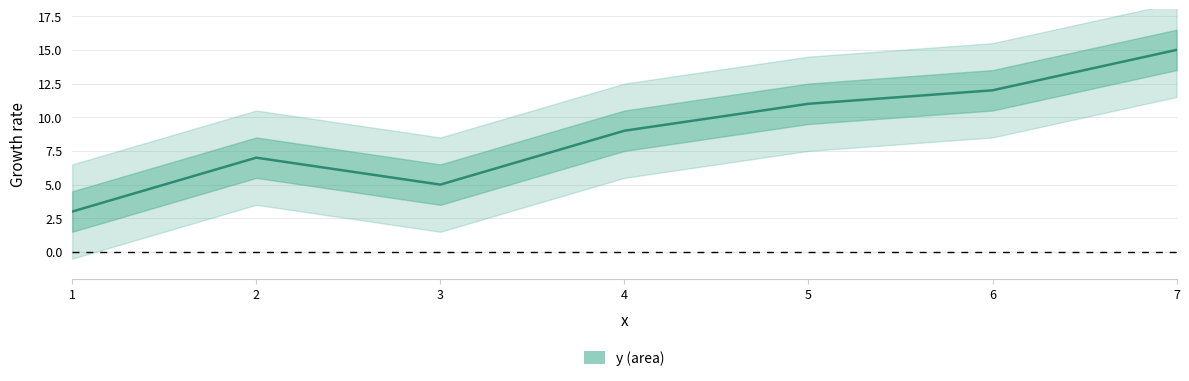

How many values exceed 9?

3